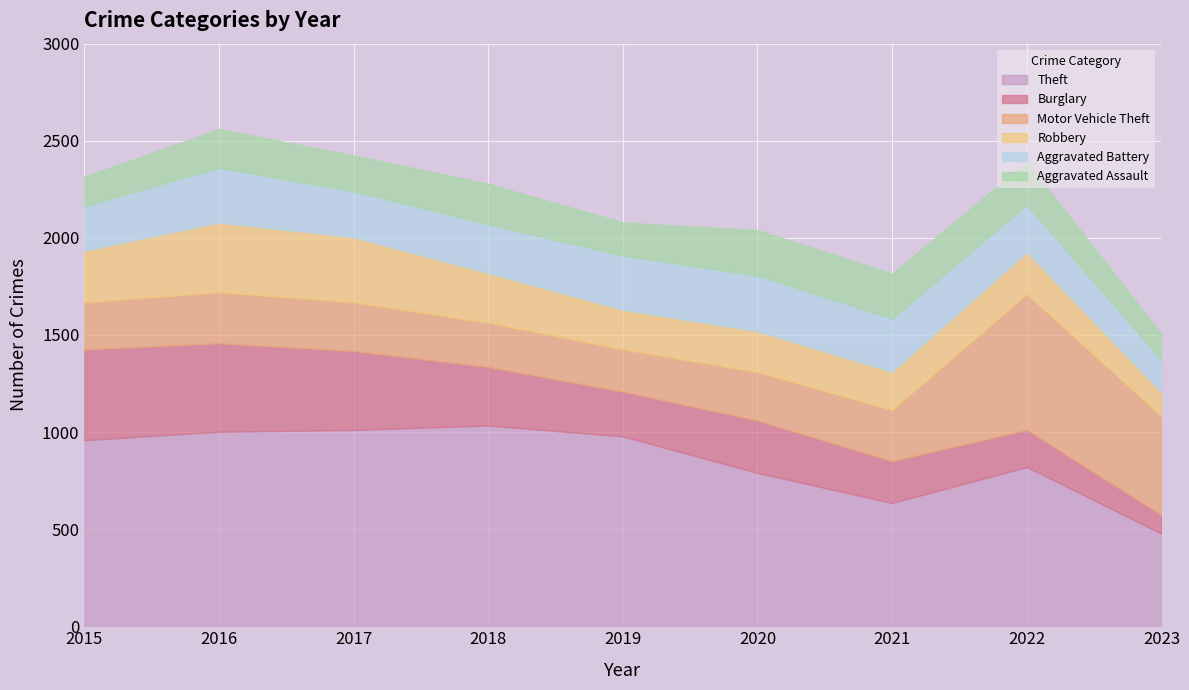

The Theft series shows 477 at 2023. True or false?

True